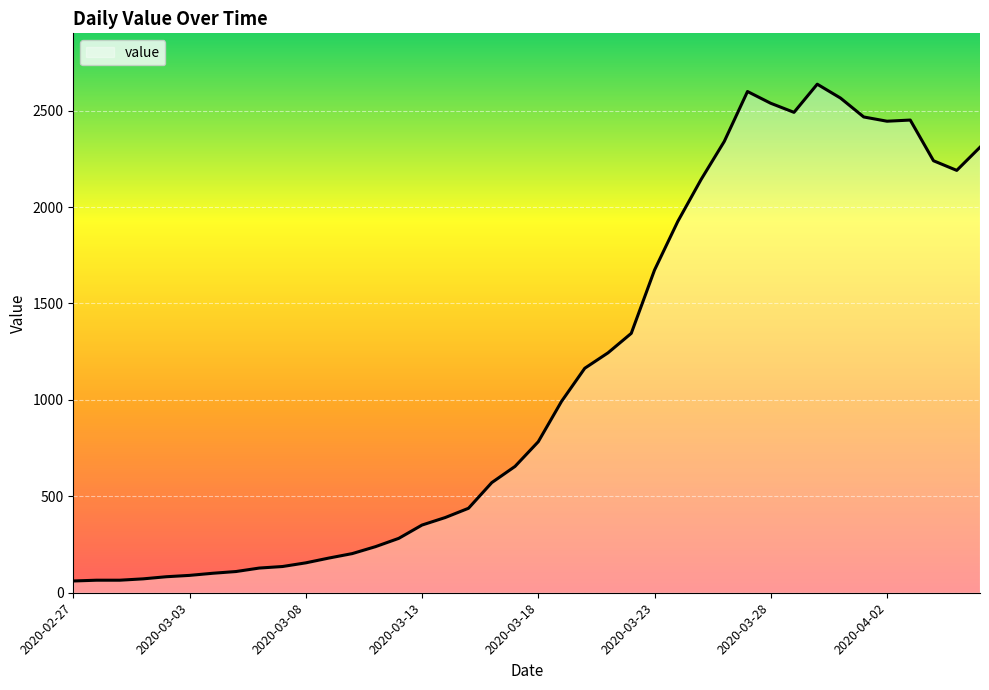

What is the difference between the maximum and minimum values?

2576